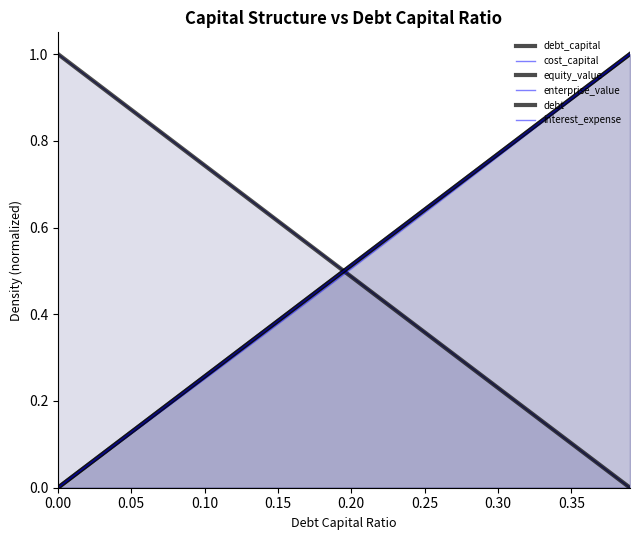

True or false: interest_expense and enterprise_value cross at least once.

False